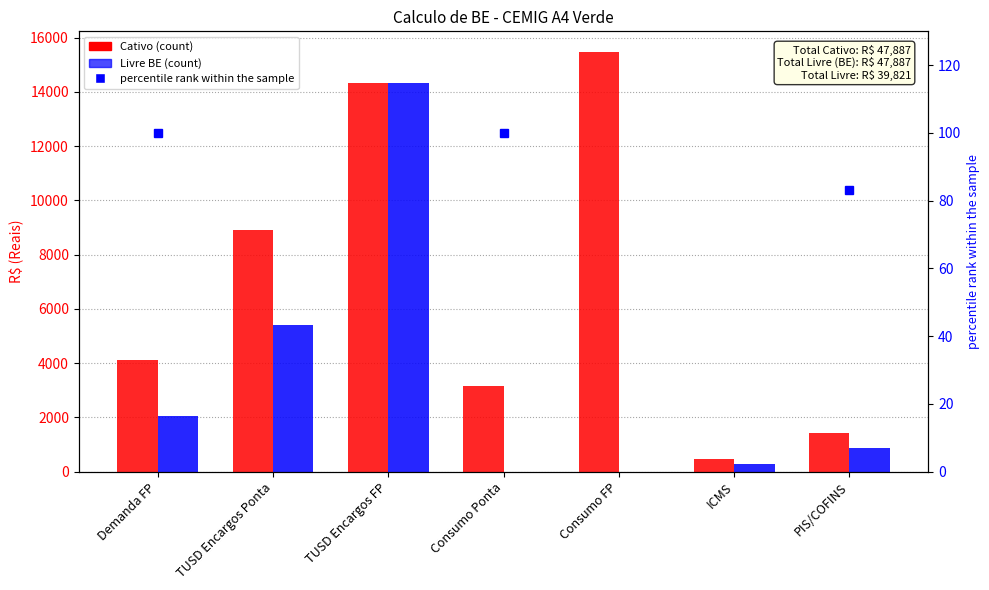

What is the difference between the second highest and second lowest values in the Livre (BE) series?

5393.2